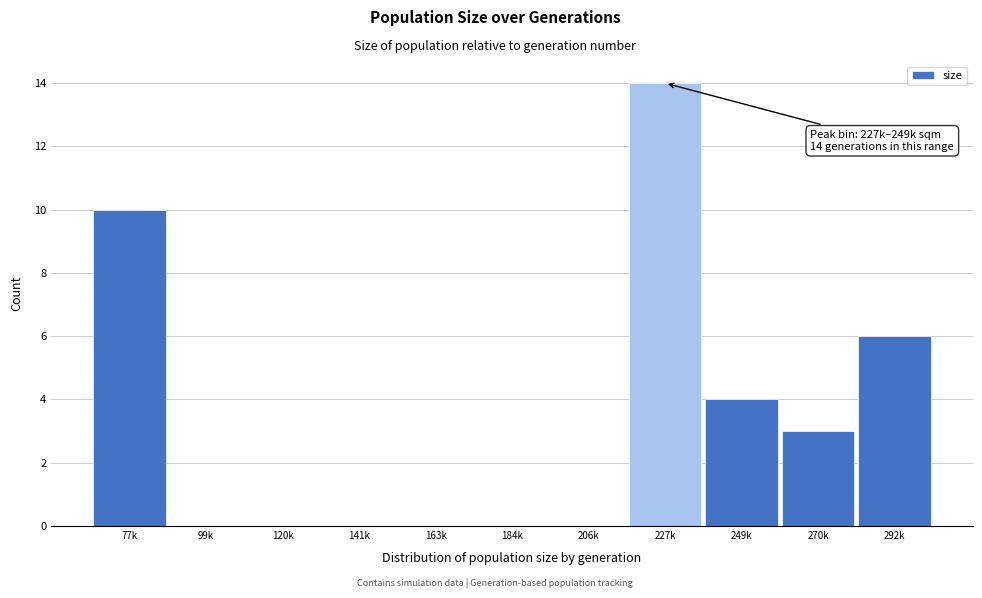

Reading left to right, what are all the values shown in this chart?

77k=10	99k=0	120k=0	141k=0	163k=0	184k=0	206k=0	227k=14	249k=4	270k=3	292k=6